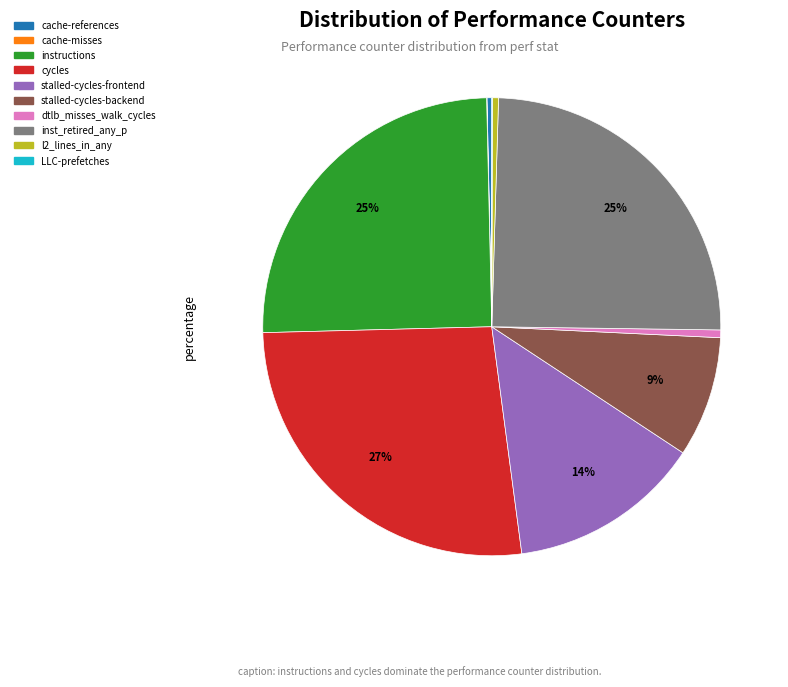

Does instructions represent more than half of the total?

No